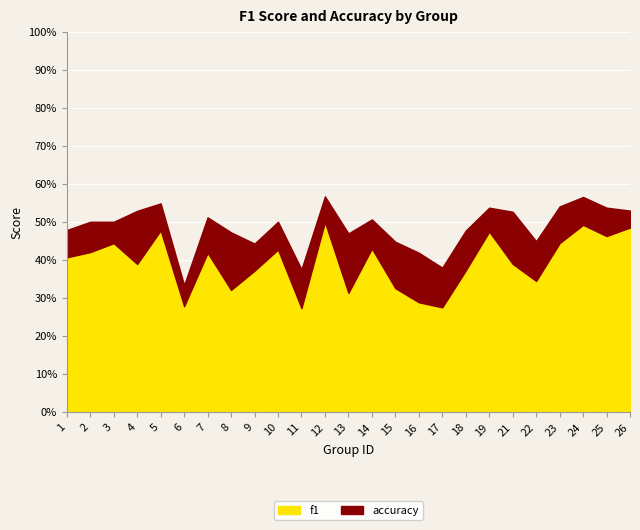

Which series has the largest range (max minus min)?

accuracy